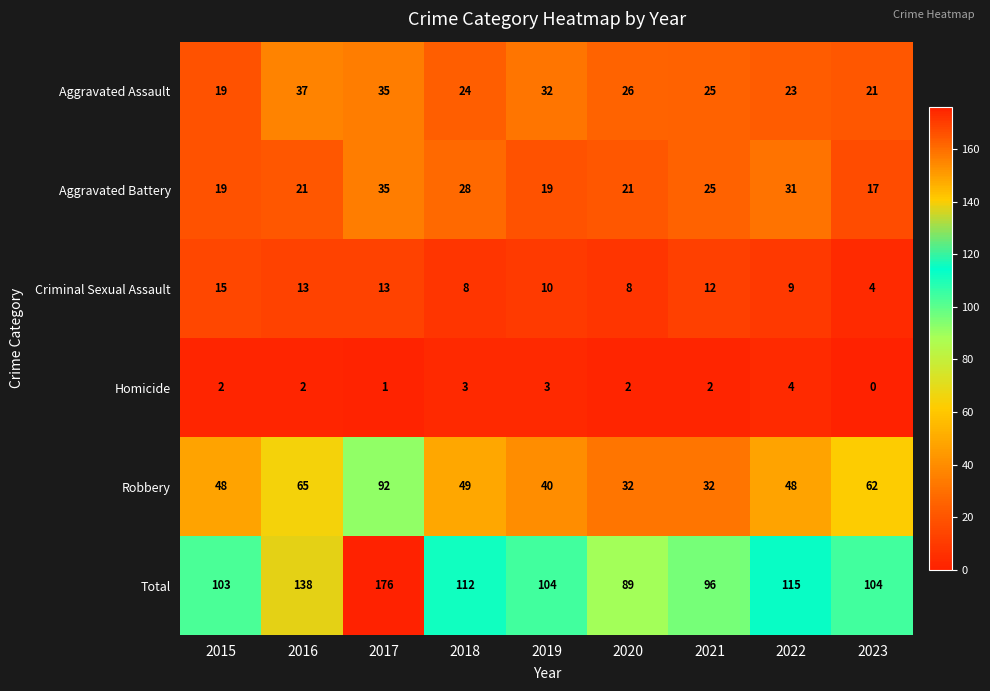

The value of Homicide at 2015 is 2. True or false?

True